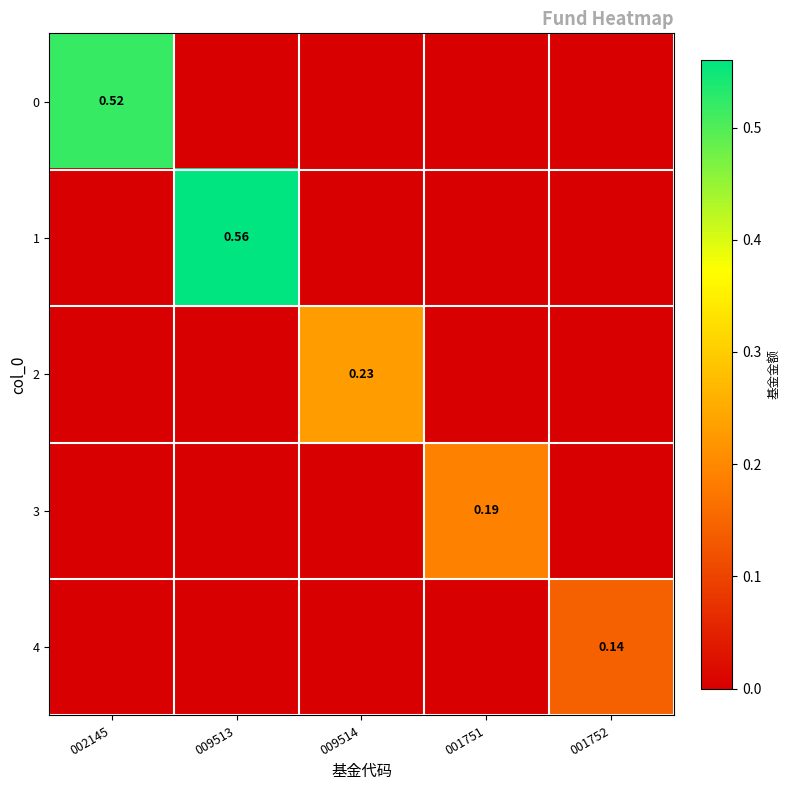

Which category has the highest value across all series?

009513